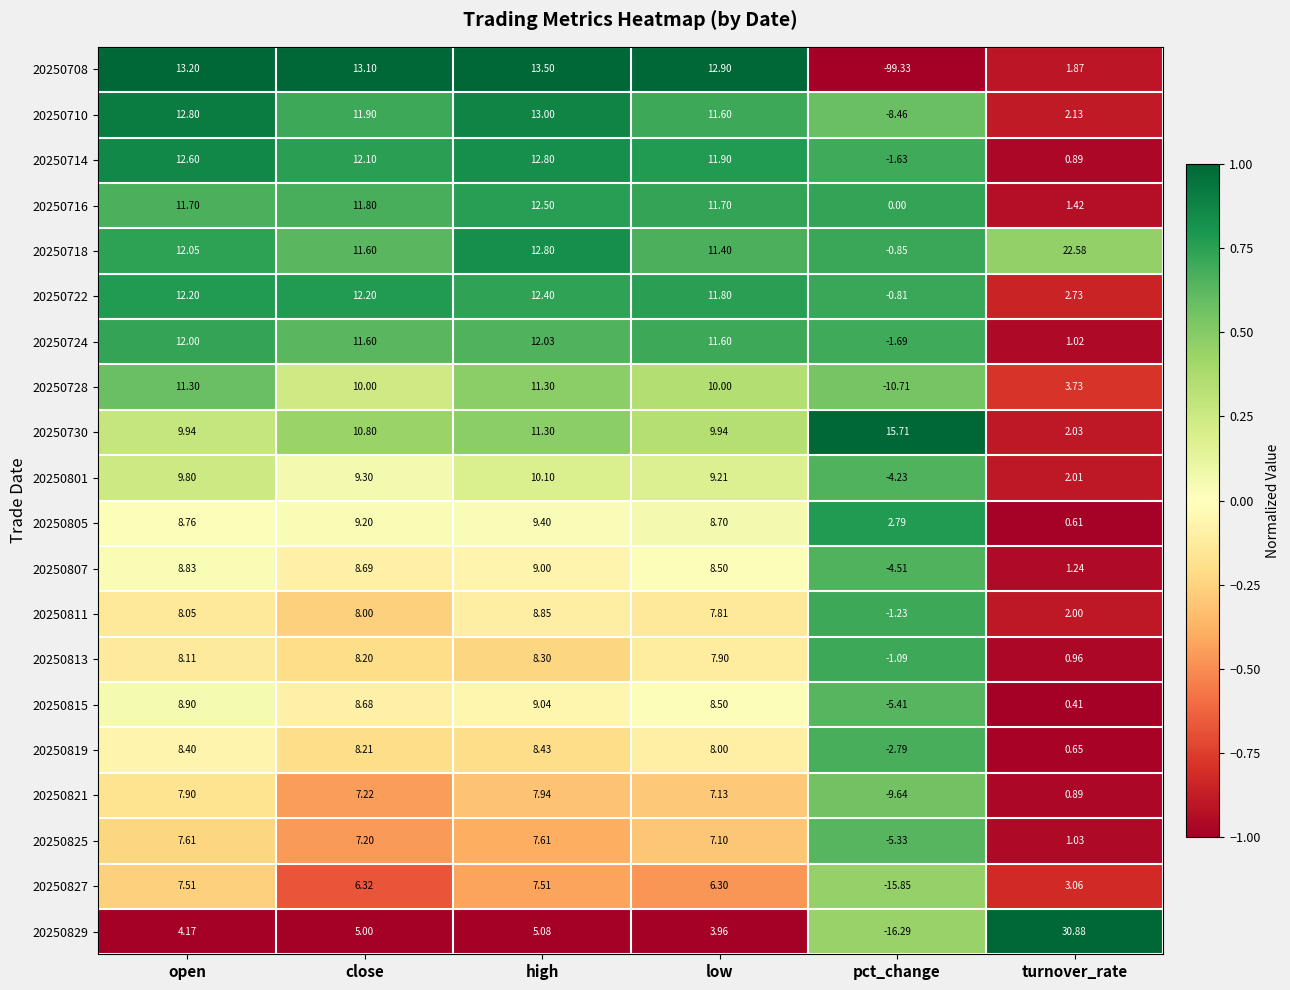

Which series has the largest range (max minus min)?

20250708